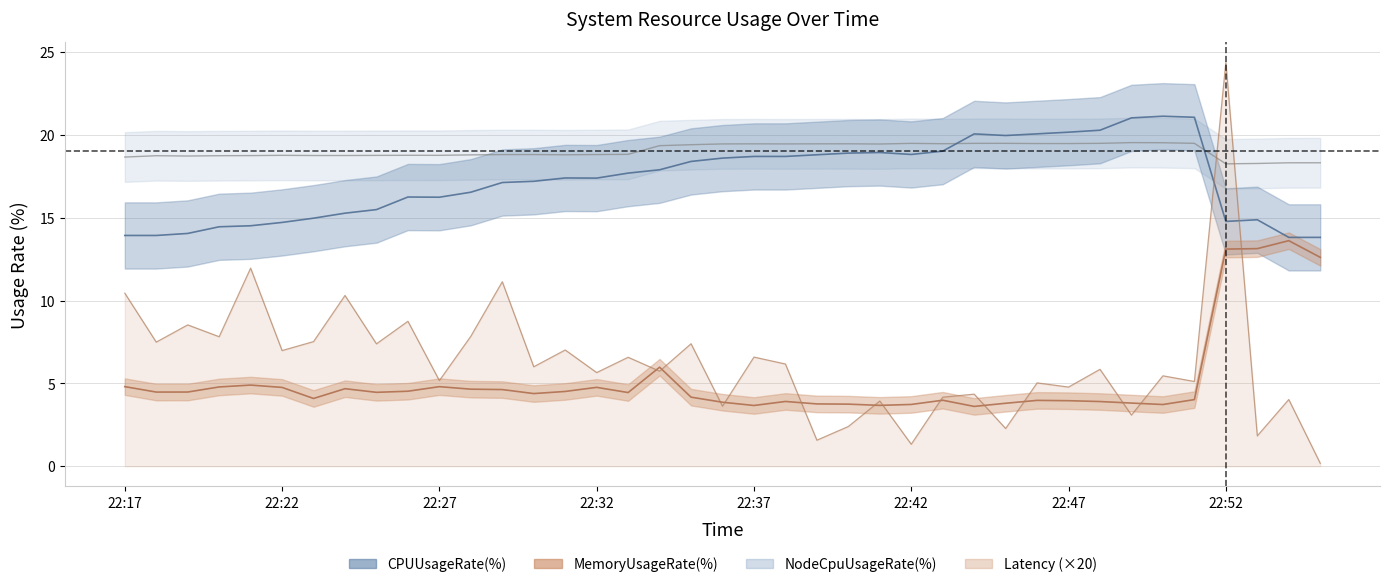

What are all the series names shown in the legend?

CPUUsageRate(%), MemoryUsageRate(%), NodeCpuUsageRate(%), Latency